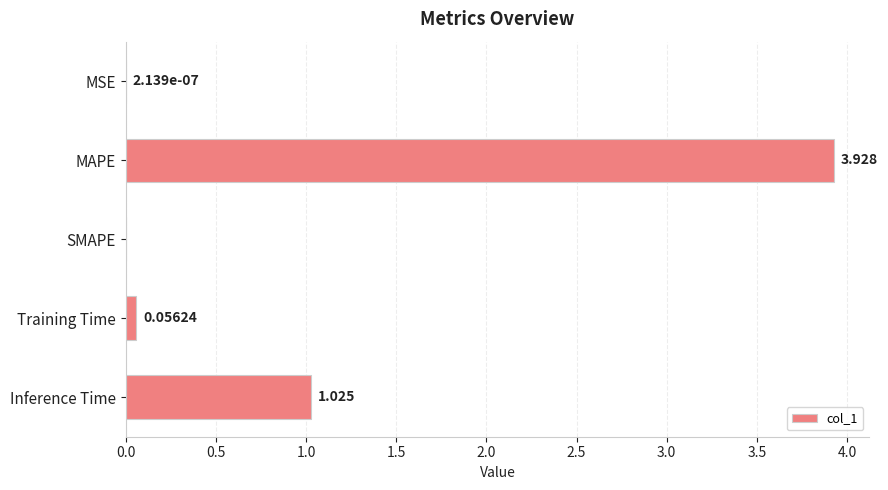

Between SMAPE and Training Time, which is larger?

Training Time